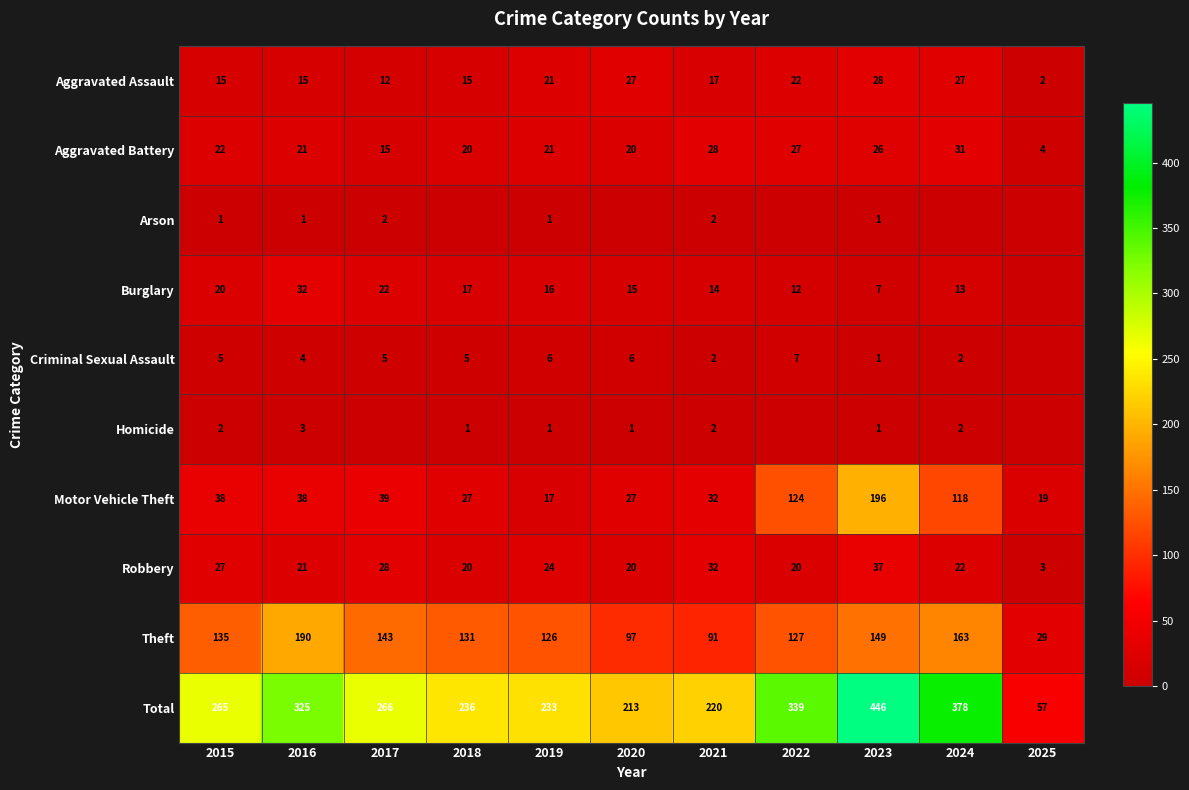

Is the value of Aggravated Battery at 2021 greater than the value of Robbery at 2025?

Yes